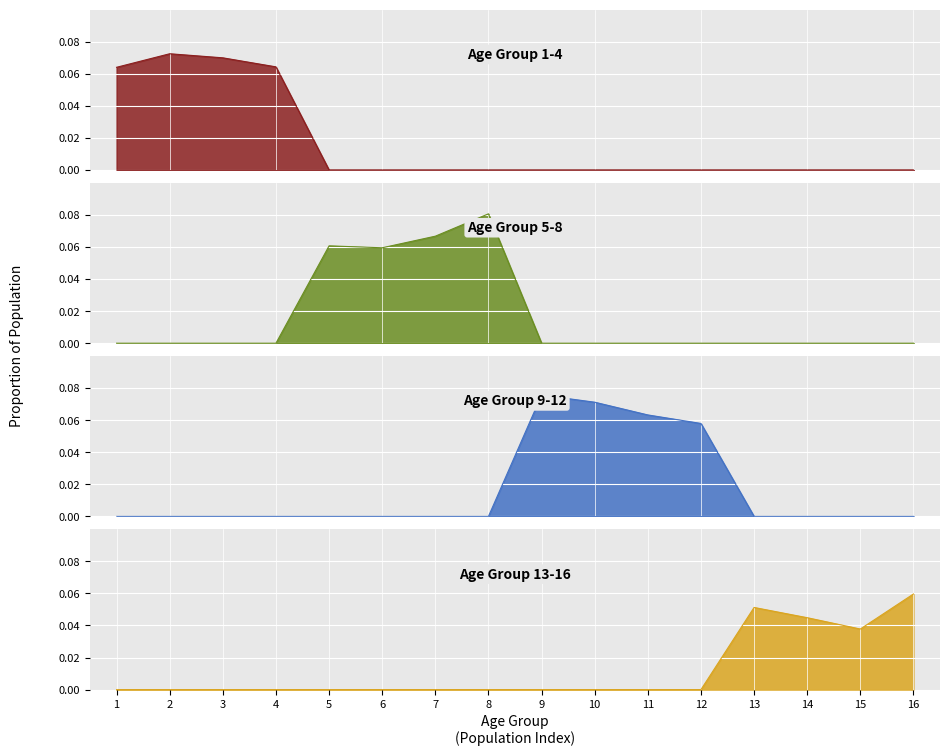

At 8, list the series in order from smallest to largest.

Age Group 1-4, Age Group 9-12, Age Group 13-16, Age Group 5-8